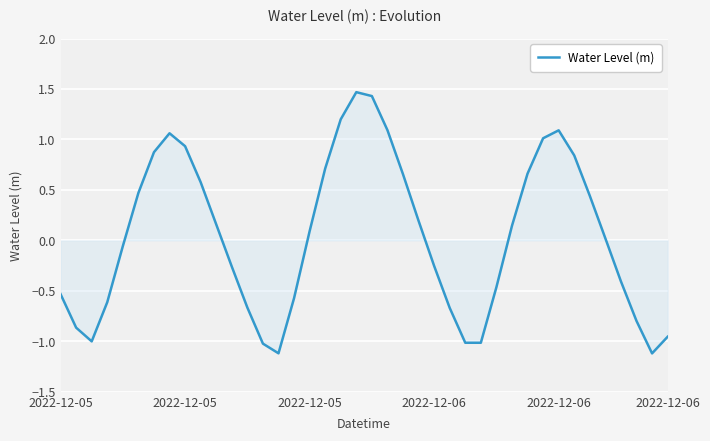

What is the sum of all values?

1.7